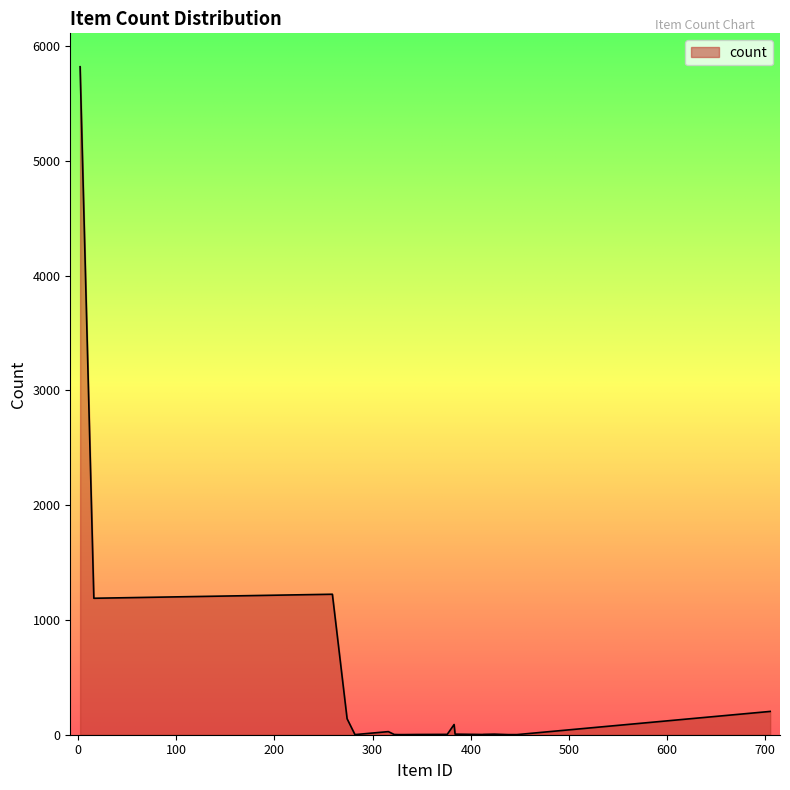

What is the difference between the maximum and minimum values?

5819